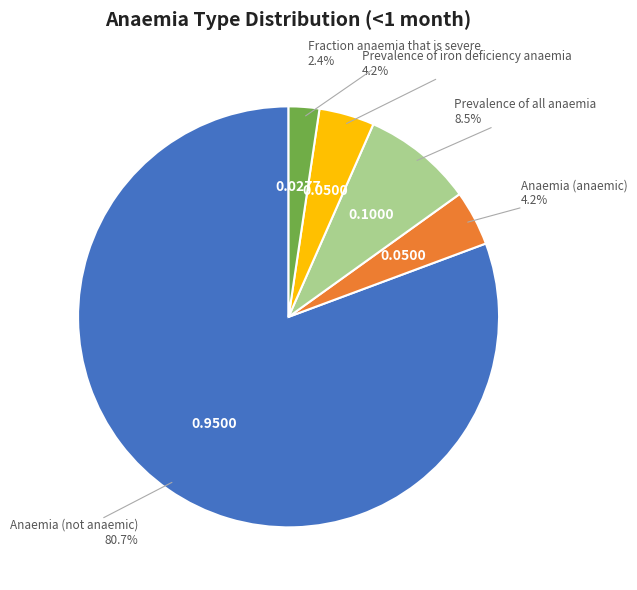

Does any single category account for the majority?

Yes